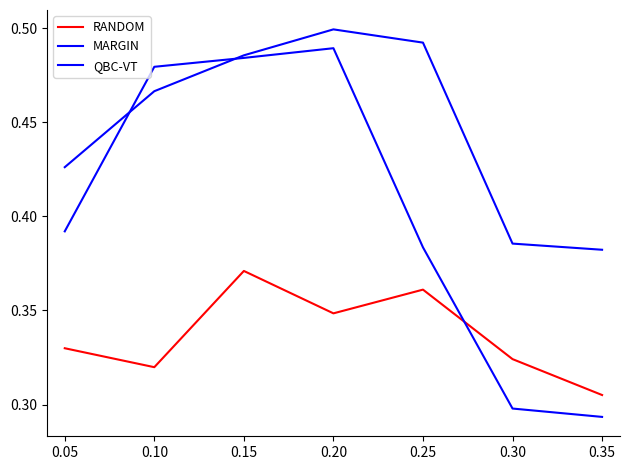

Is this an area chart (filled region under the line)?

No